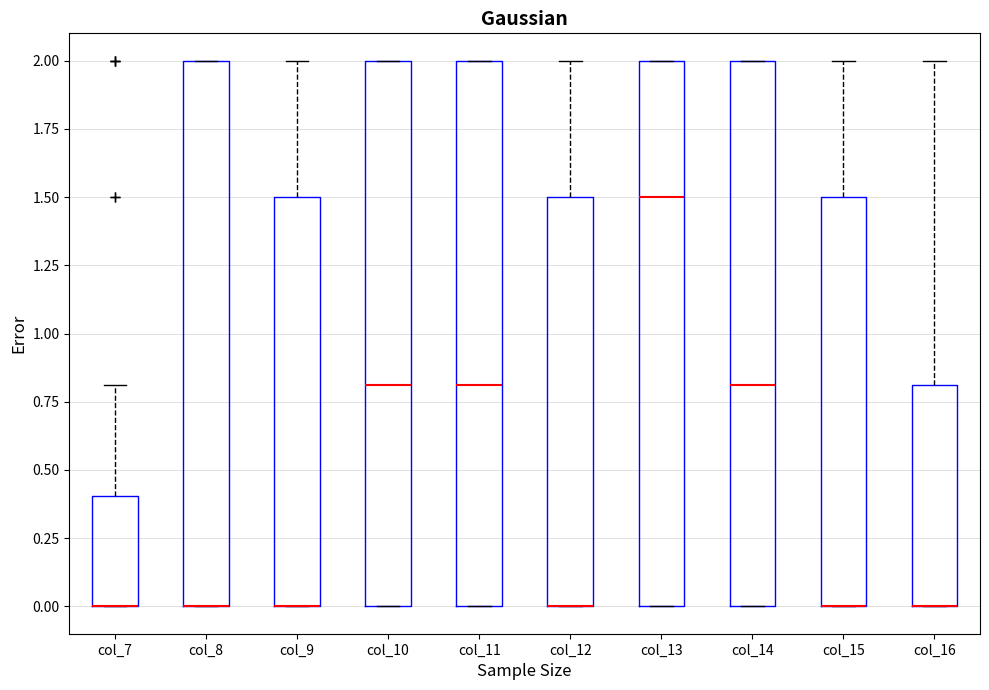

Reading left to right, read every box against the y-axis: the position of its median line, the range the box covers, and the ends of its whiskers. The values are not printed on the chart, so give them approximately, as read against the axis.

col_7: median 0.0 (drawn on the box's lower edge), box 0.0 to 0.4, whiskers 0.0 to 0.8
col_8: median 0.0 (drawn on the box's lower edge), box 0.0 to 2.0, whiskers 0.0 to 2.0
col_9: median 0.0 (drawn on the box's lower edge), box 0.0 to 1.5, whiskers 0.0 to 2.0
col_10: median 0.8, box 0.0 to 2.0, whiskers 0.0 to 2.0
col_11: median 0.8, box 0.0 to 2.0, whiskers 0.0 to 2.0
col_12: median 0.0 (drawn on the box's lower edge), box 0.0 to 1.5, whiskers 0.0 to 2.0
col_13: median 1.5, box 0.0 to 2.0, whiskers 0.0 to 2.0
col_14: median 0.8, box 0.0 to 2.0, whiskers 0.0 to 2.0
col_15: median 0.0 (drawn on the box's lower edge), box 0.0 to 1.5, whiskers 0.0 to 2.0
col_16: median 0.0 (drawn on the box's lower edge), box 0.0 to 0.8, whiskers 0.0 to 2.0